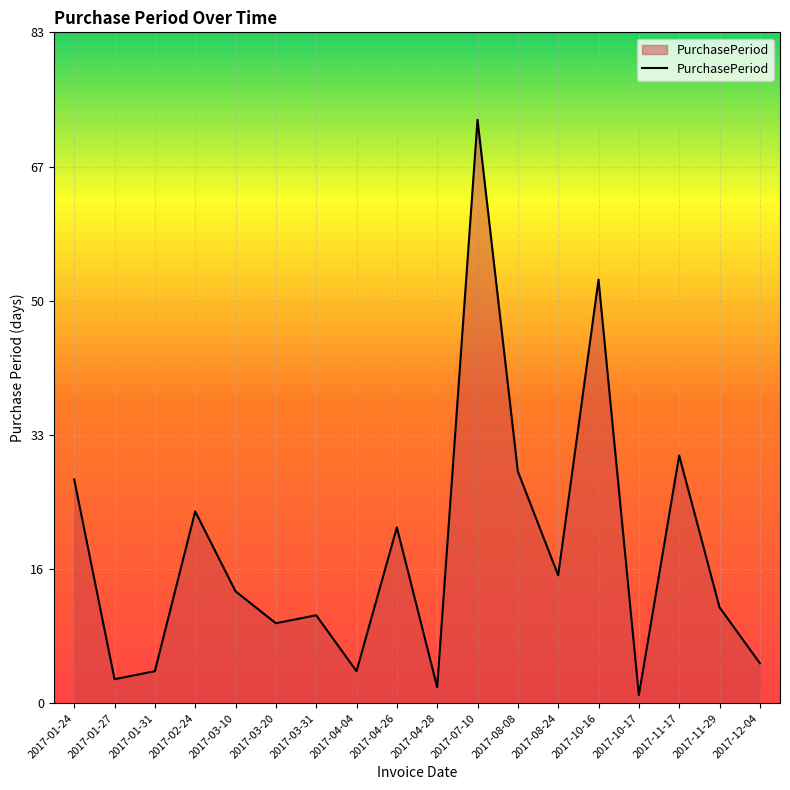

Does the chart display data point markers on the line(s)?

No